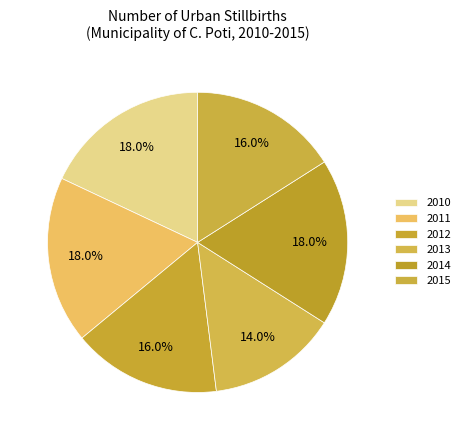

Is 2015 the majority of the pie?

No